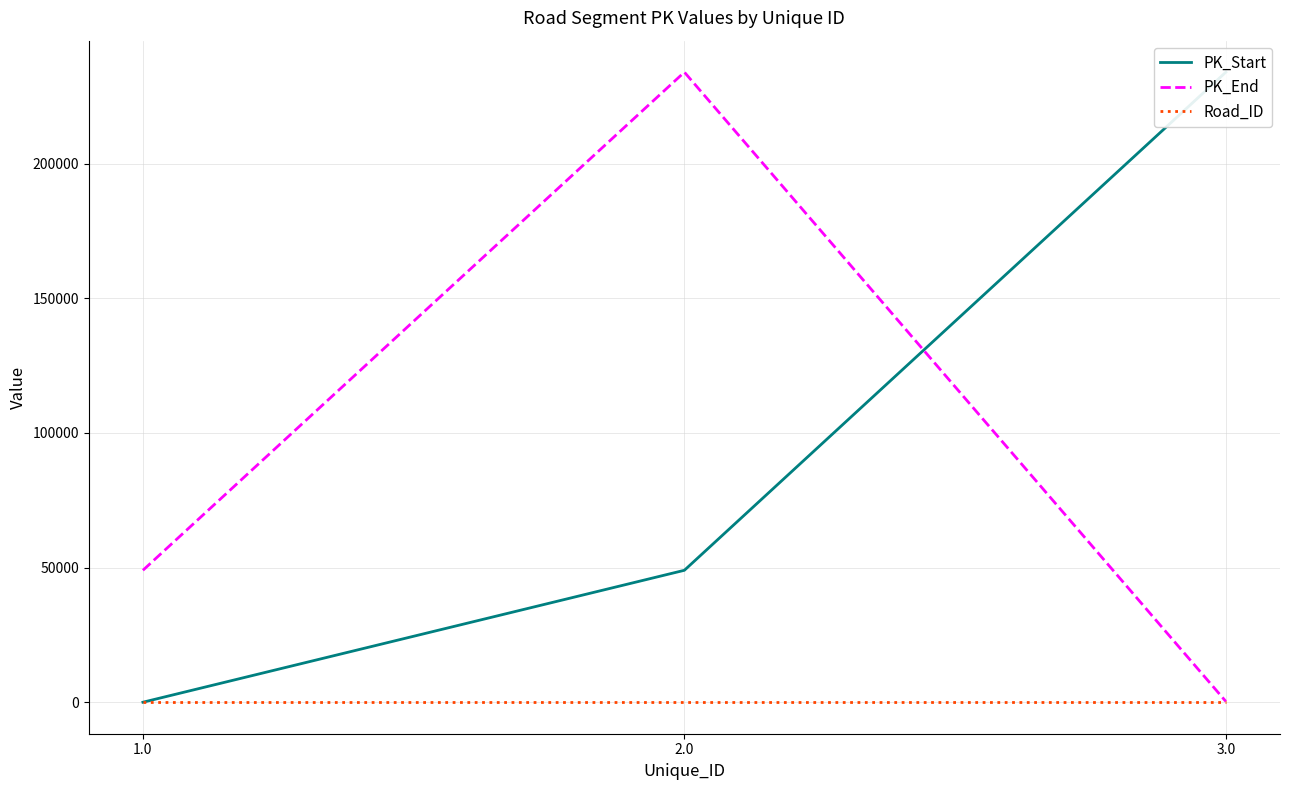

Which series has the largest total across all categories?

PK_End